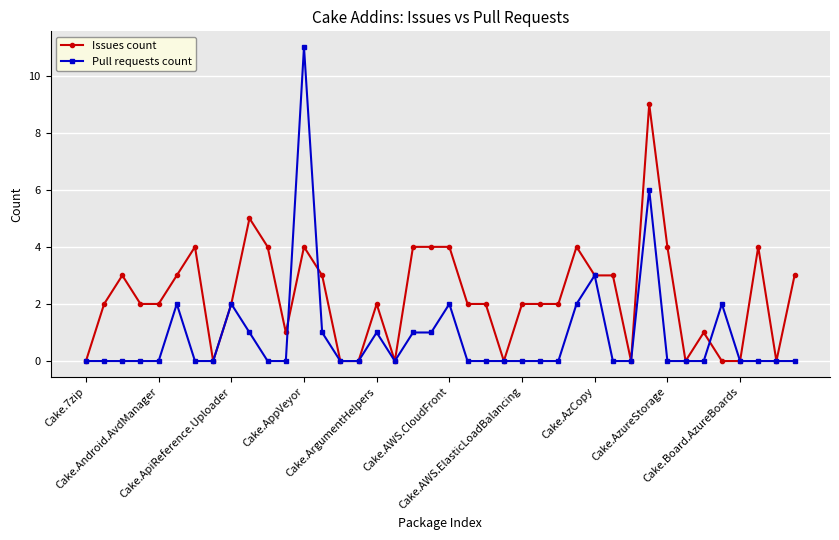

True or false: Pull requests count has more than 2 interior local peaks.

True